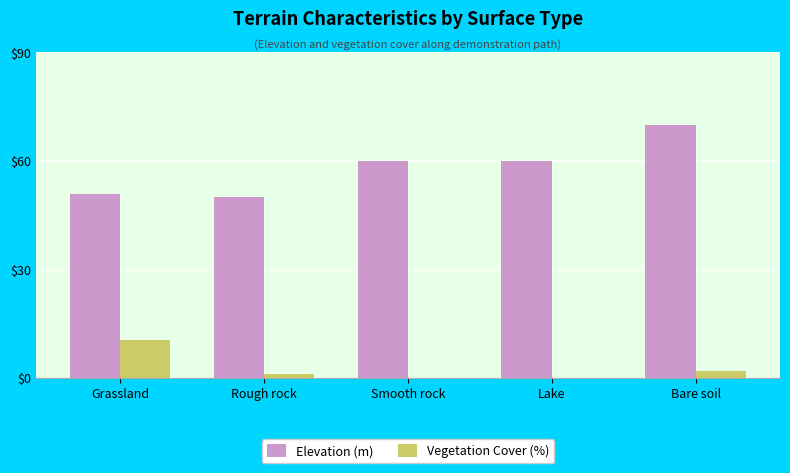

Which series changed the most between Rough rock and Bare soil?

Elevation (m)